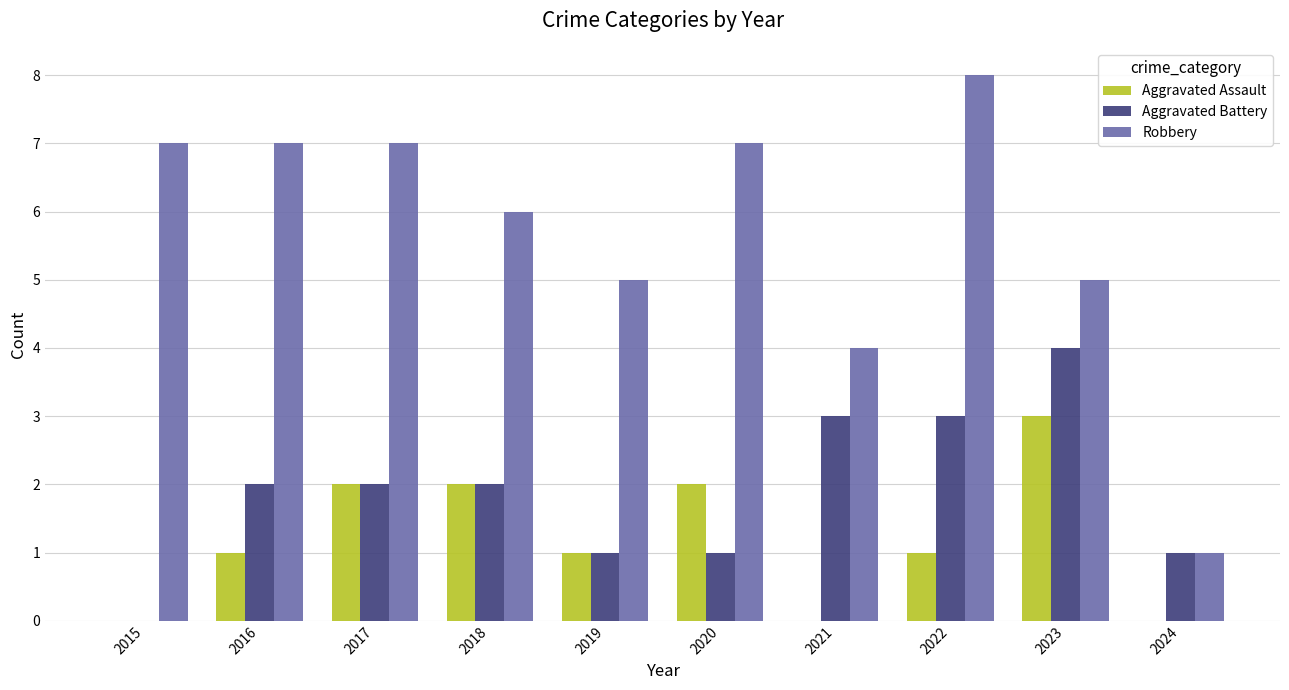

How many groups of bars are there?

10